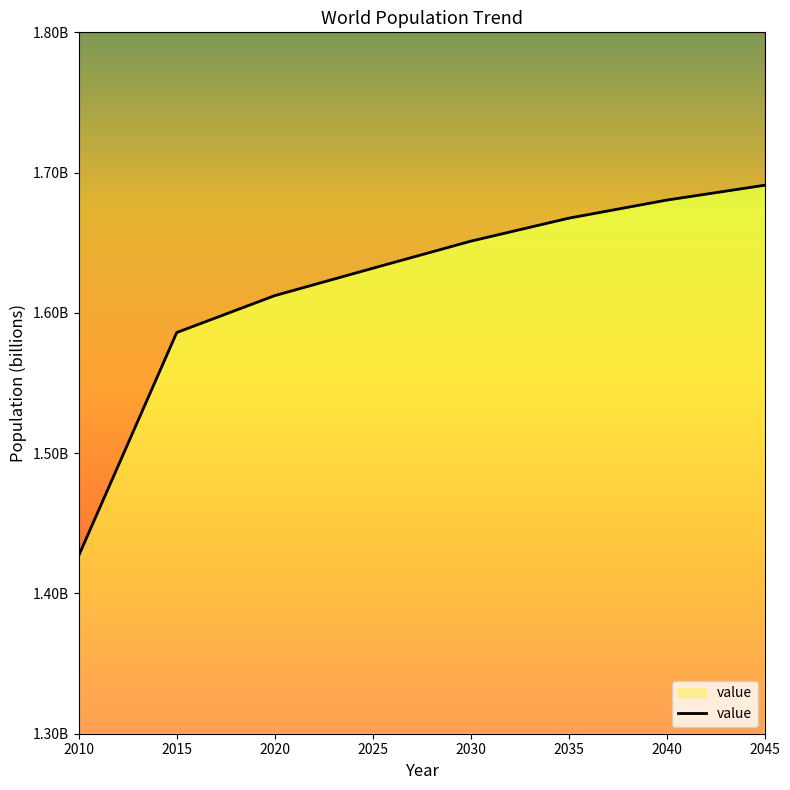

Reading right to left, transcribe all the data shown in this chart.

2045=1.7	2040=1.7	2035=1.7	2030=1.7	2025=1.6	2020=1.6	2015=1.6	2010=1.4